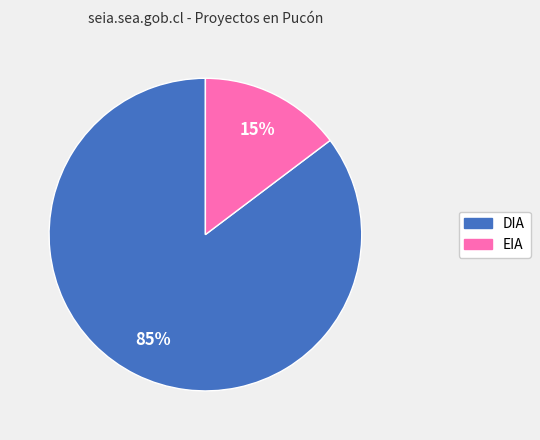

What percentage is the EIA slice, to the nearest percent?

15%